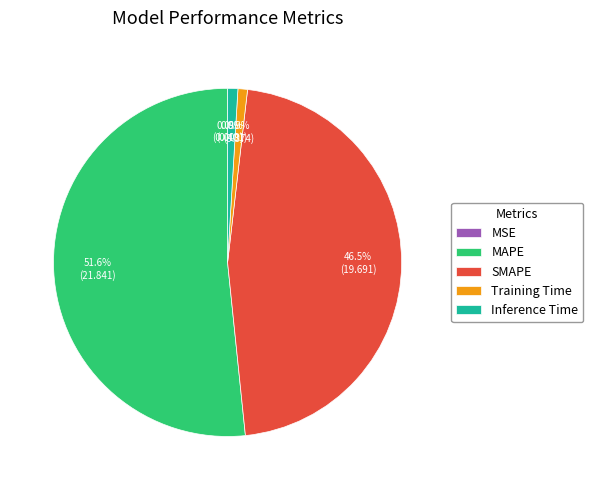

What percentage do Training Time and SMAPE together represent?

47.4%